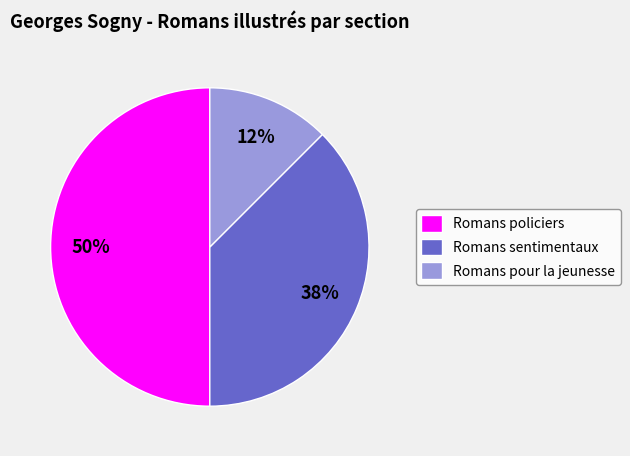

Which has a higher value, Romans sentimentaux or Romans pour la jeunesse?

Romans sentimentaux